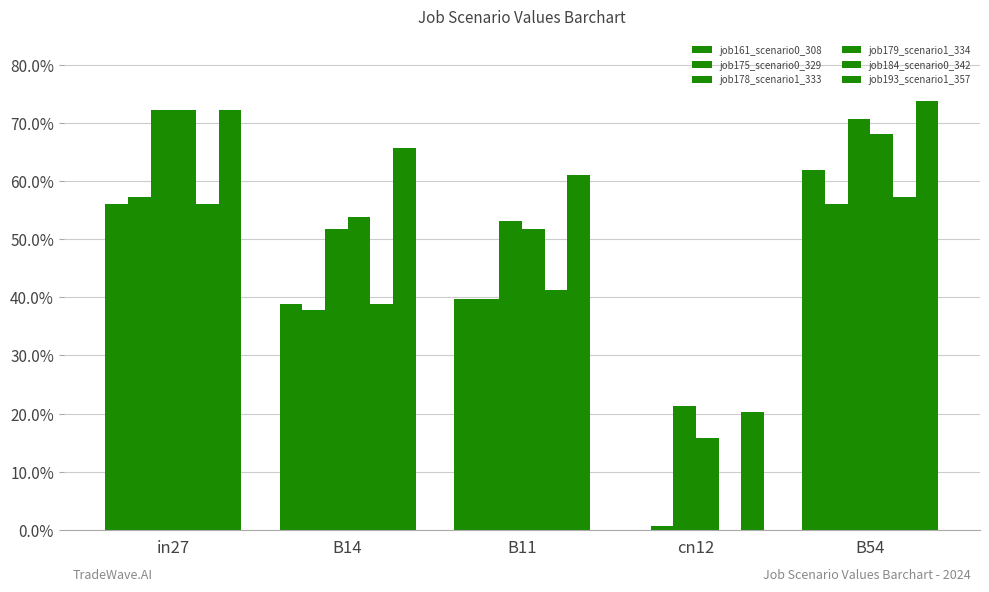

The job178_scenario1_333 series shows 0.5 at B14. True or false?

True